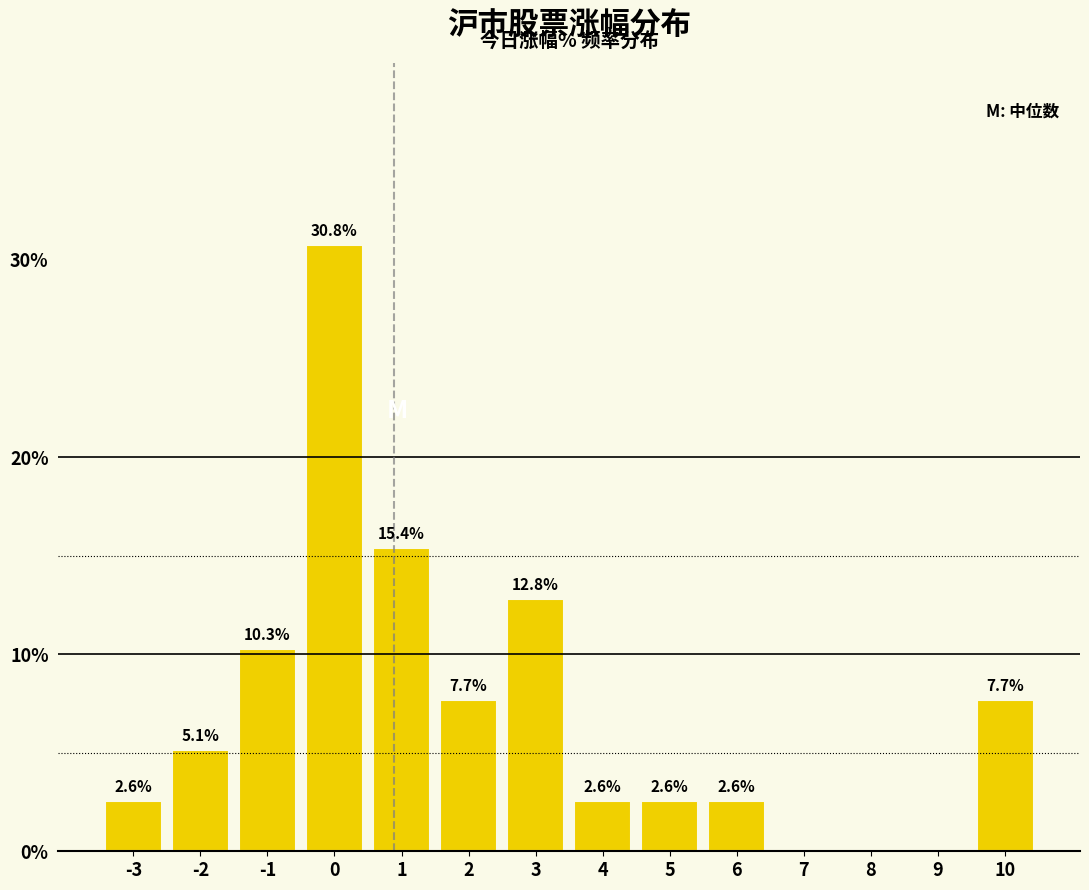

Reading right to left, list all the values displayed in this chart.

10=7.7	9=0.0	8=0.0	7=0.0	6=2.6	5=2.6	4=2.6	3=12.8	2=7.7	1=15.4	0=30.8	-1=10.3	-2=5.1	-3=2.6